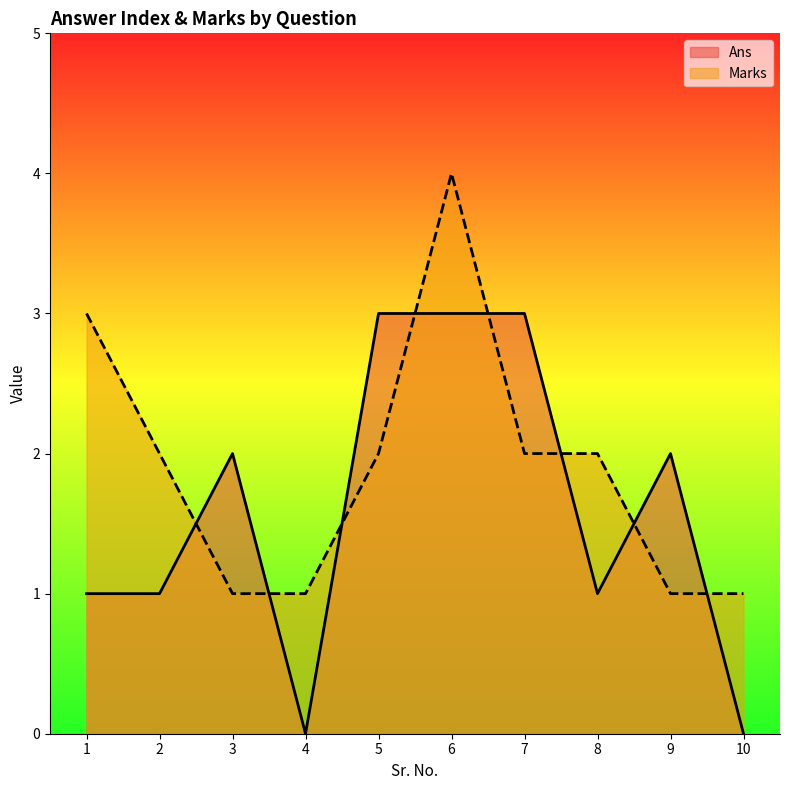

List the series in order of their overall mean, highest first.

Marks, Ans